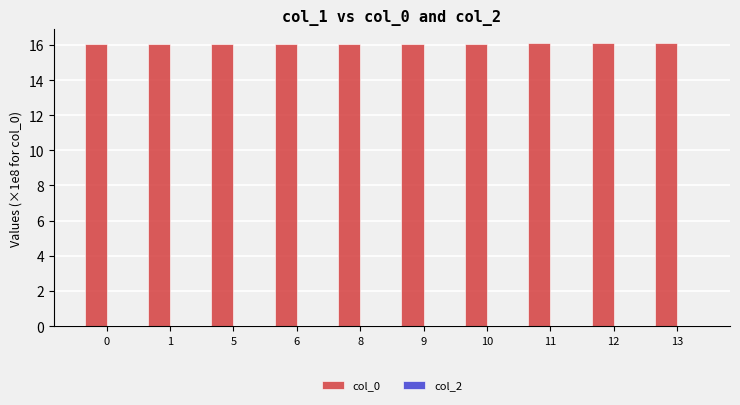

Are the bars horizontal?

No